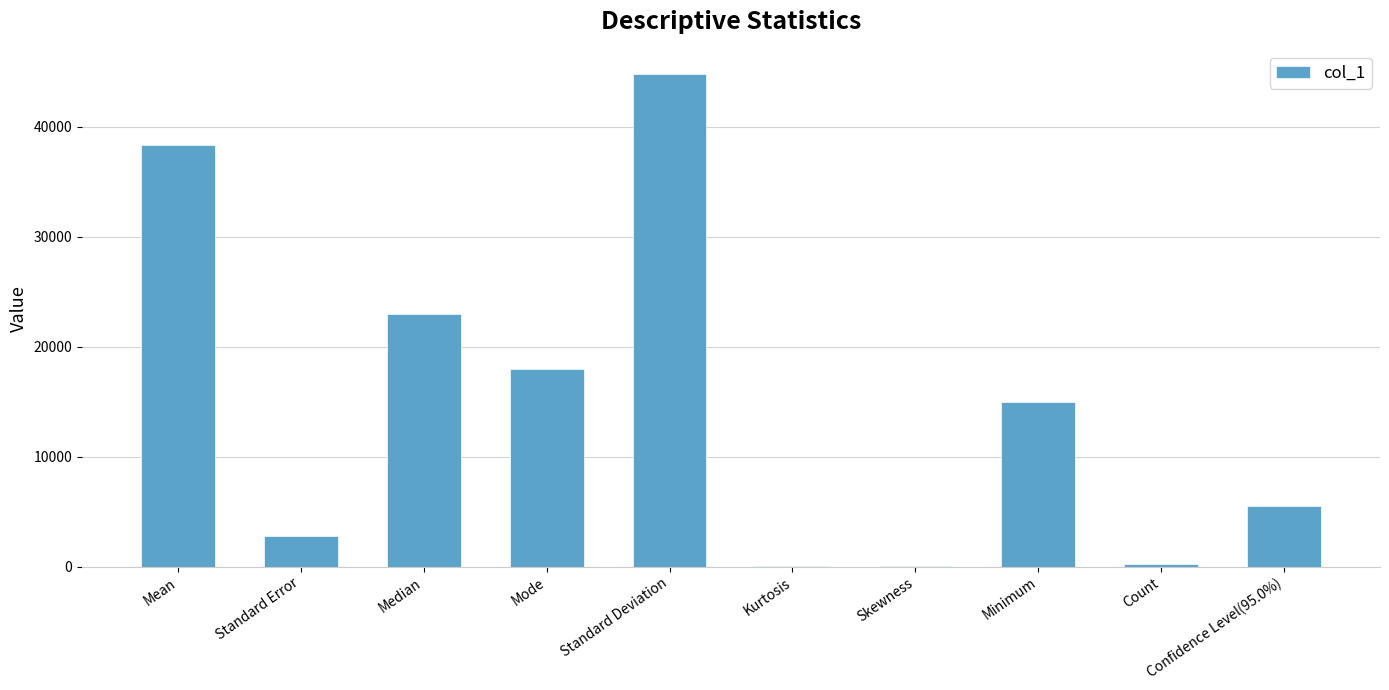

What is the sum of all values?

147717.4